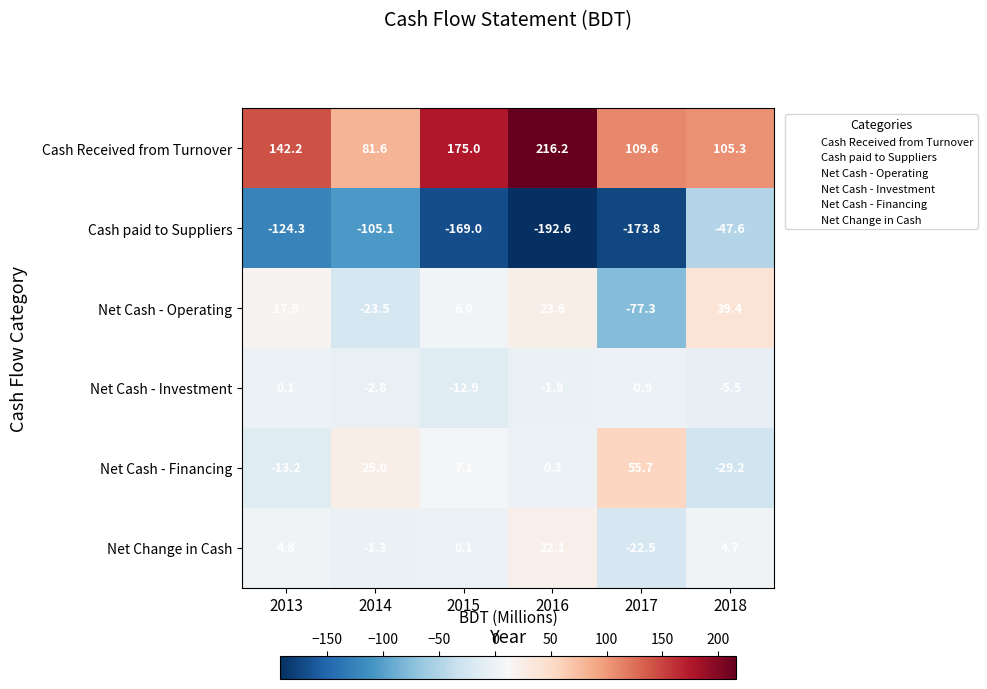

At 2014, list the series in order from largest to smallest.

Cash Received from Turnover, Net Cash - Financing, Net Change in Cash, Net Cash - Investment, Net Cash - Operating, Cash paid to Suppliers